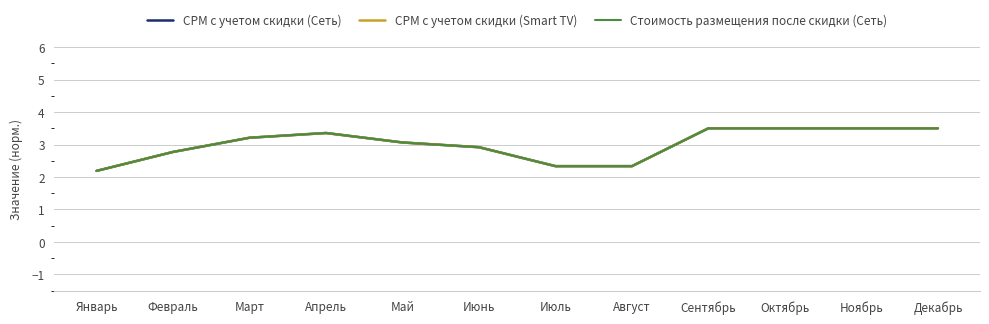

Is this an area chart (filled region under the line)?

No